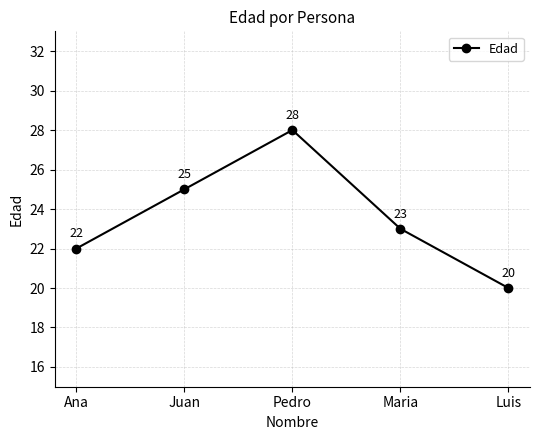

True or false: there are more than 2 points higher than both neighbors.

False